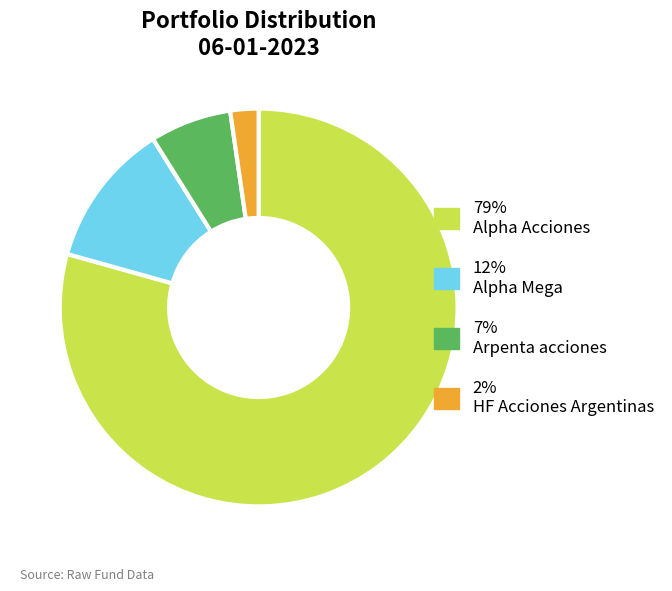

Is there a majority slice in this chart?

Yes